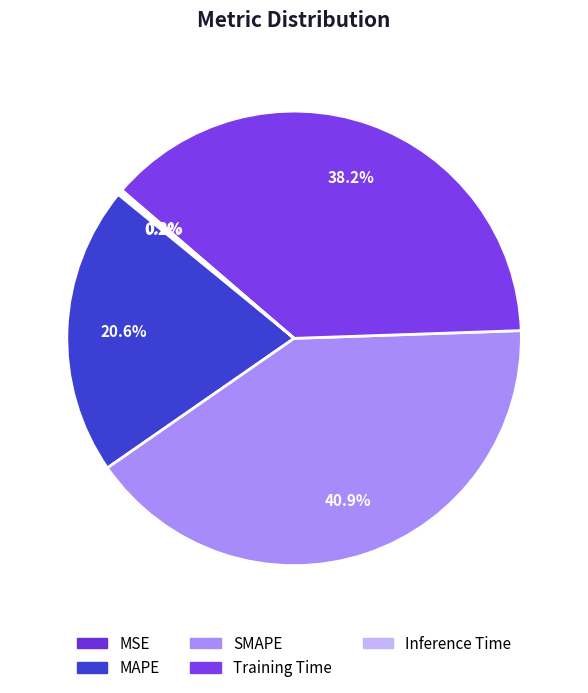

Is SMAPE the majority of the pie?

No